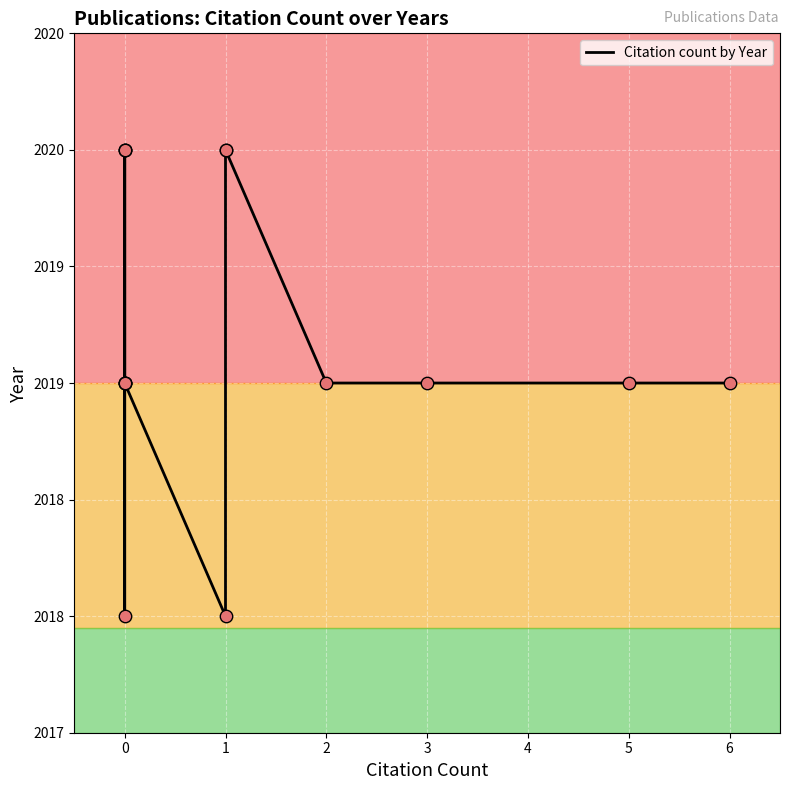

What is the change in value from 0 to 6?

-1